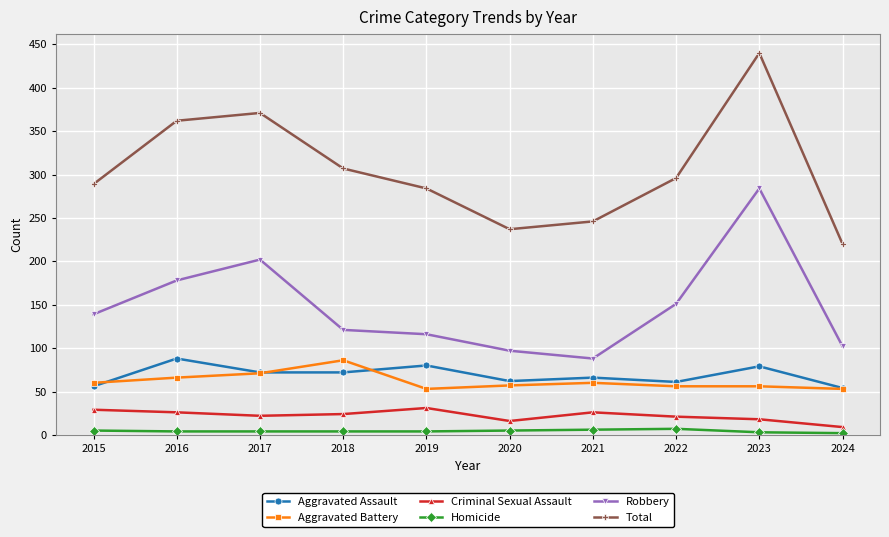

The value of Robbery at 2019 is 116. True or false?

True